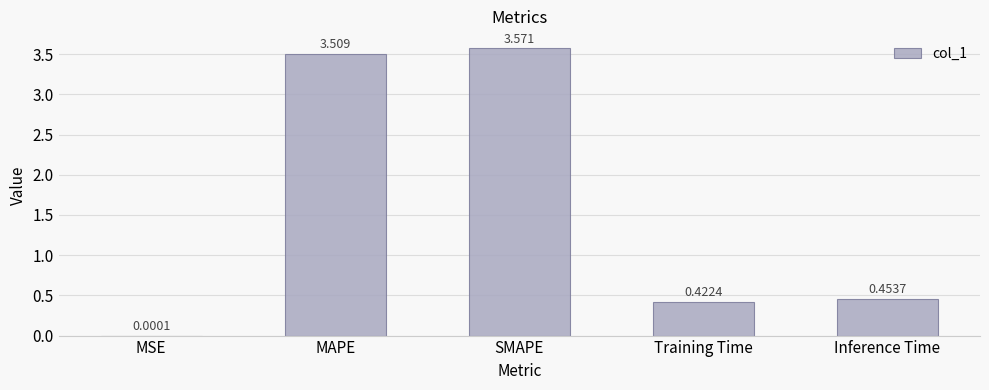

How many distinct data groups are displayed?

1